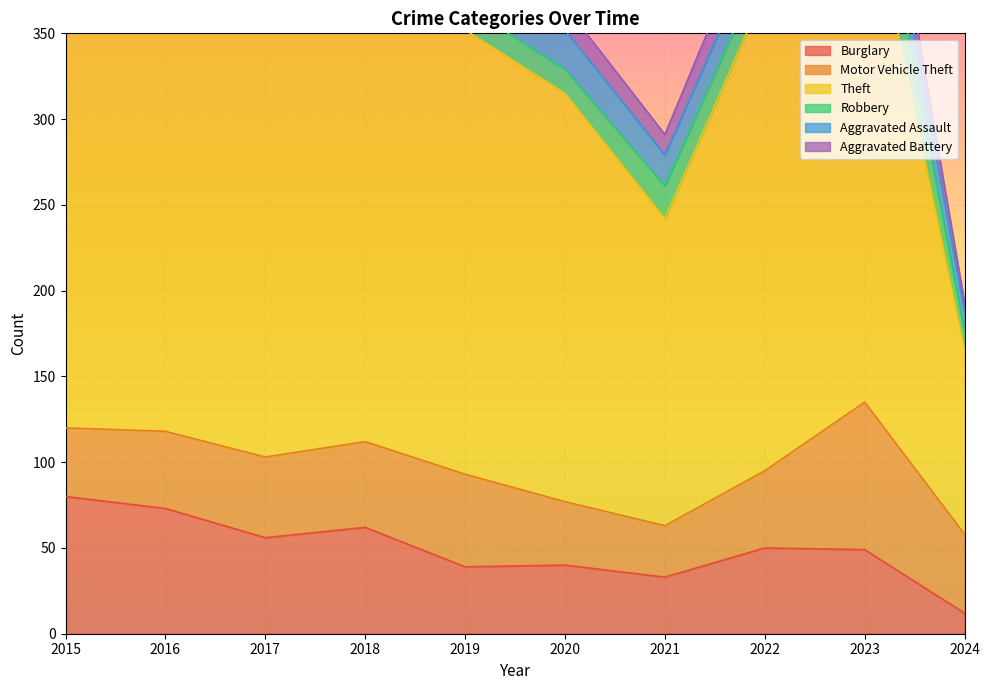

The Robbery series shows 18 at 2017. True or false?

True